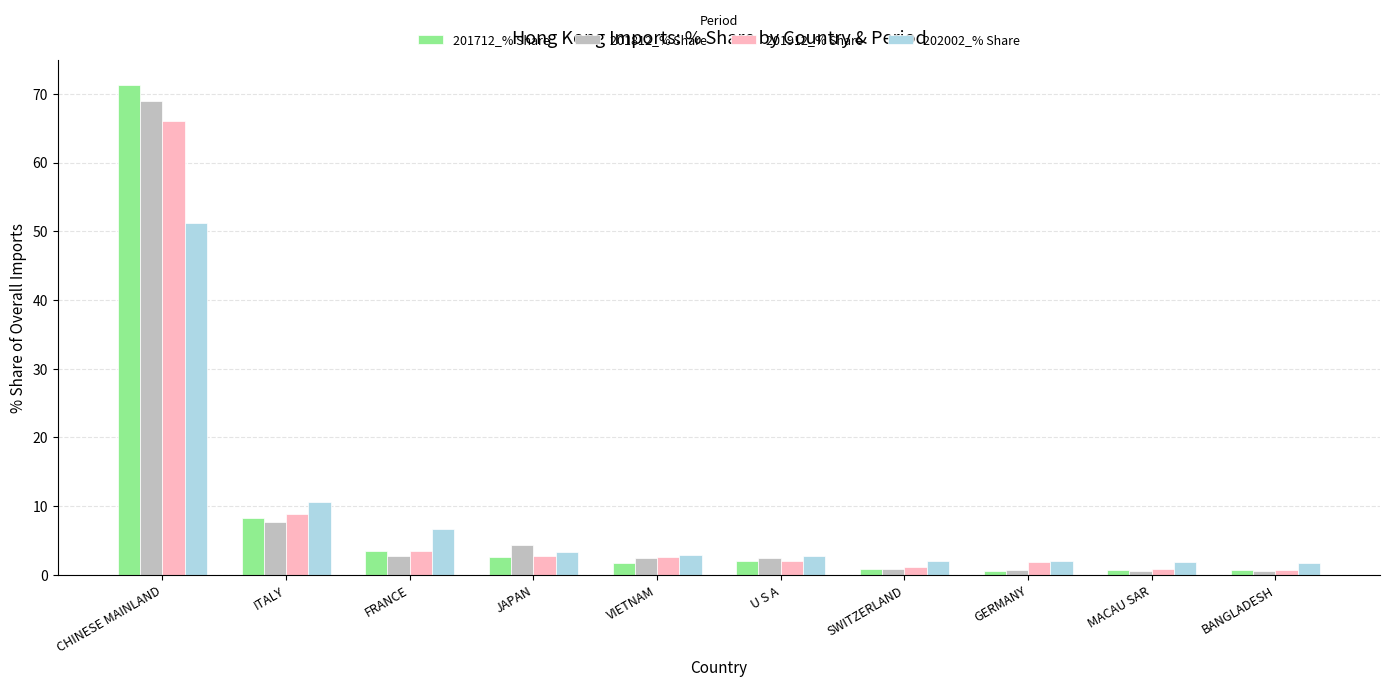

What is the difference between the maximum and minimum values in the 201712_% Share series?

70.7